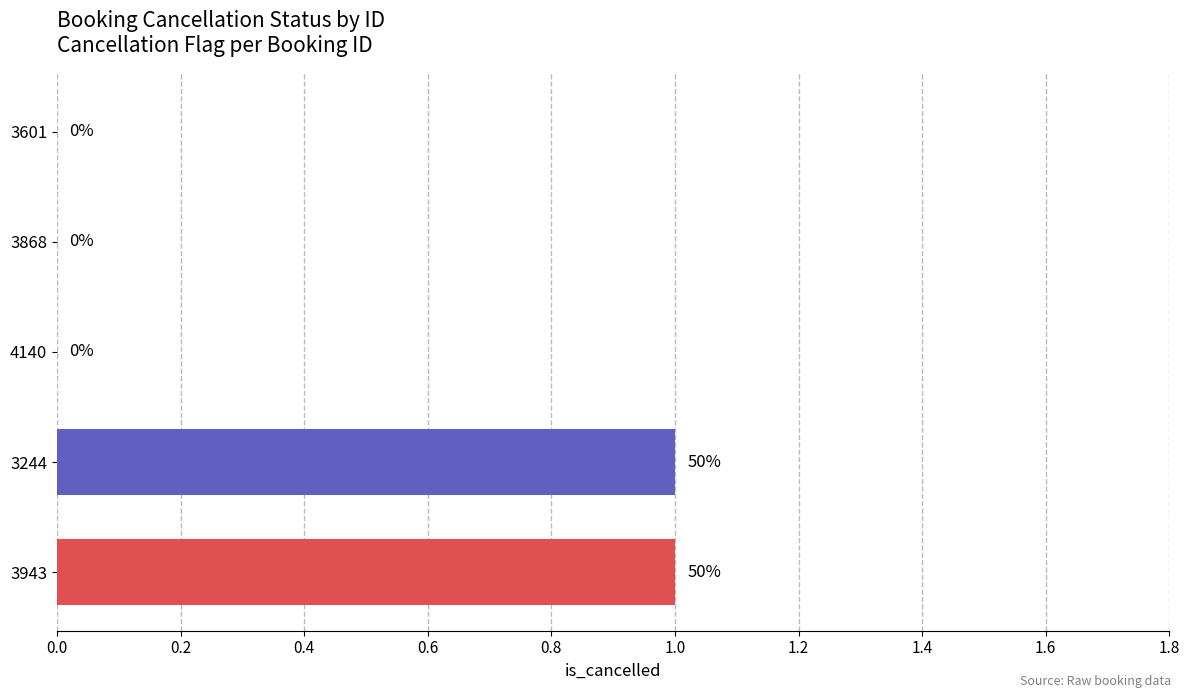

True or false: the data shows 0 at 4140.

True